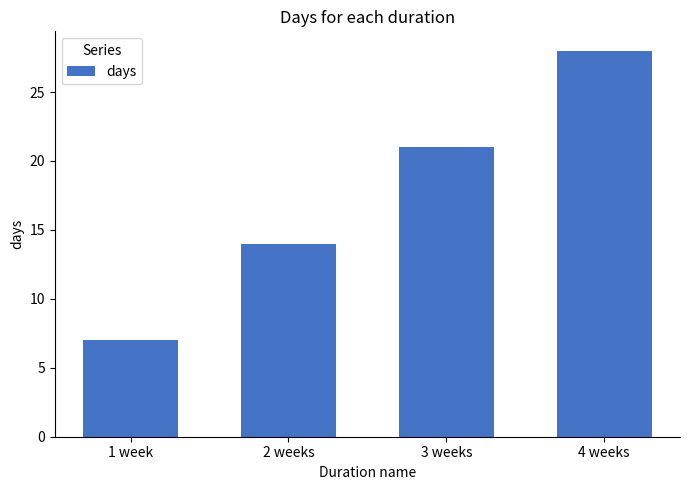

What is the sum of the values at 4 weeks and 2 weeks?

42